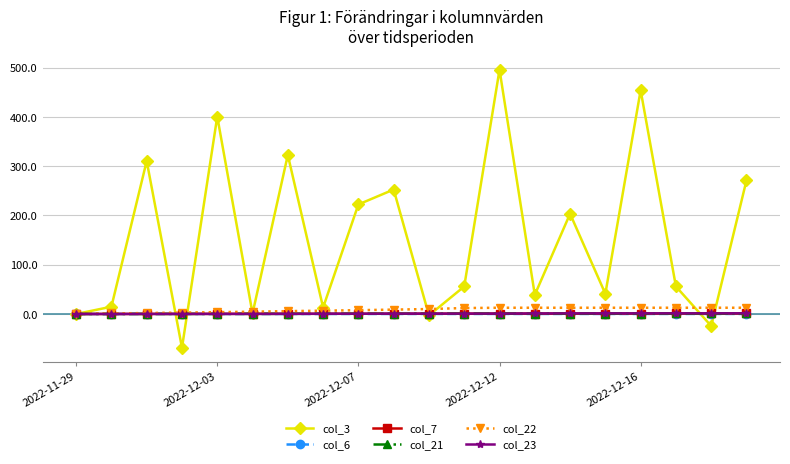

Which series has the largest range (max minus min)?

col_3